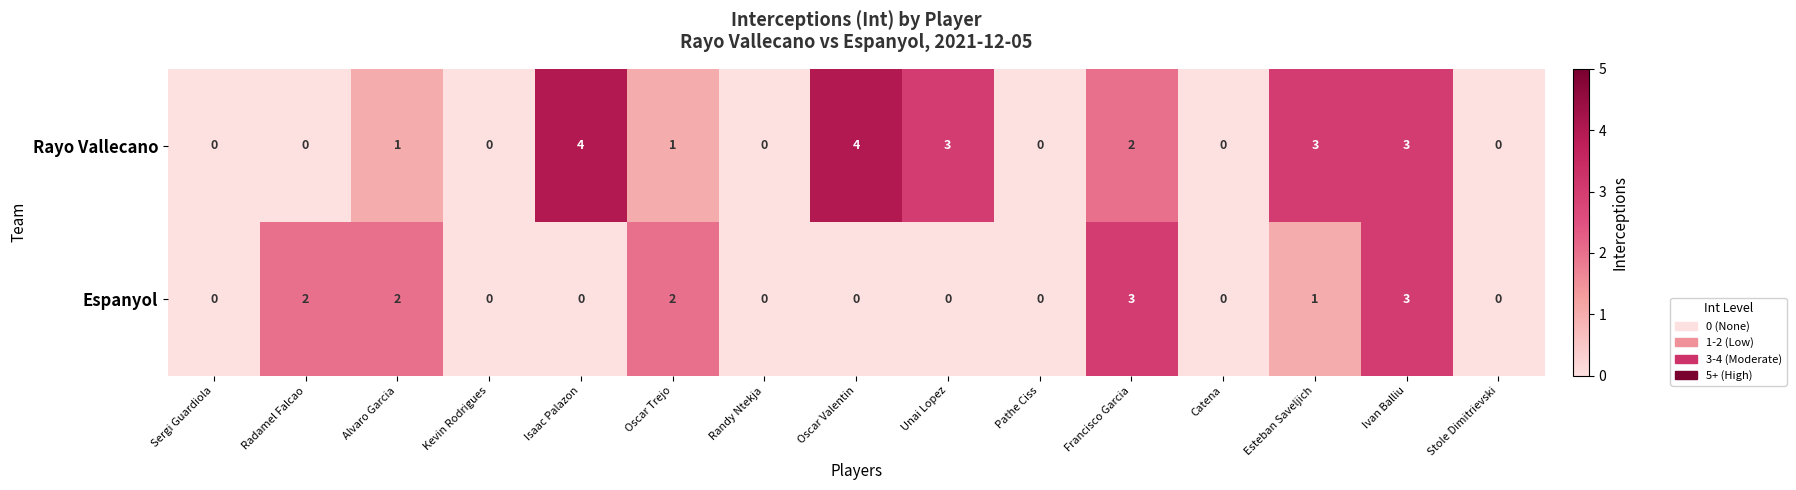

Between Pathe Ciss and Francisco Garcia, which series saw the biggest shift?

Espanyol